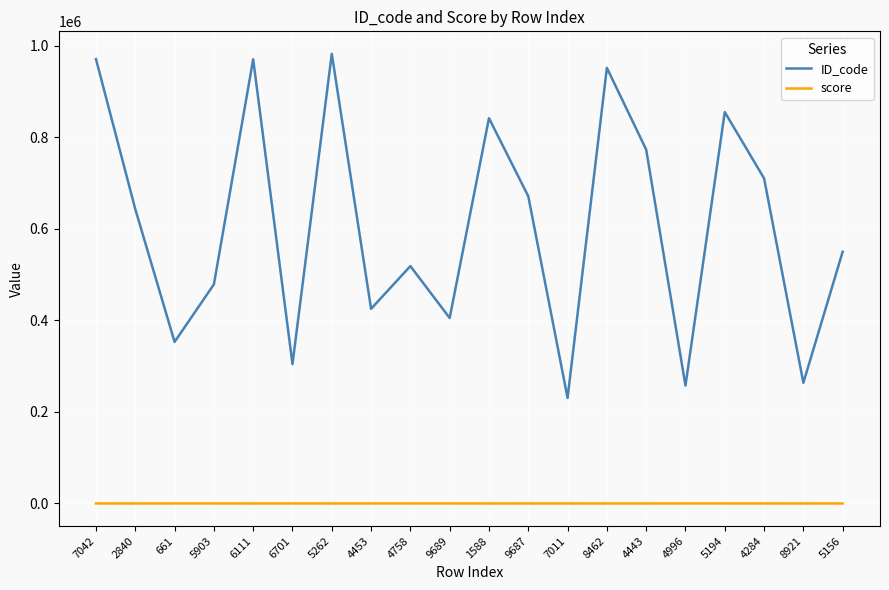

True or false: ID_code and score intersect in this chart.

False